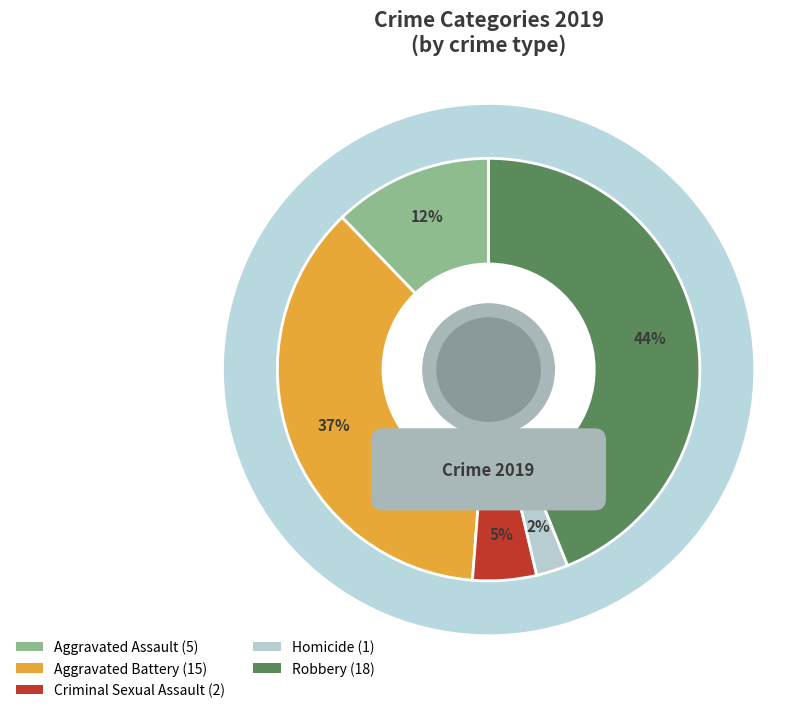

What is the total percentage of Aggravated Assault and Criminal Sexual Assault?

17.1%